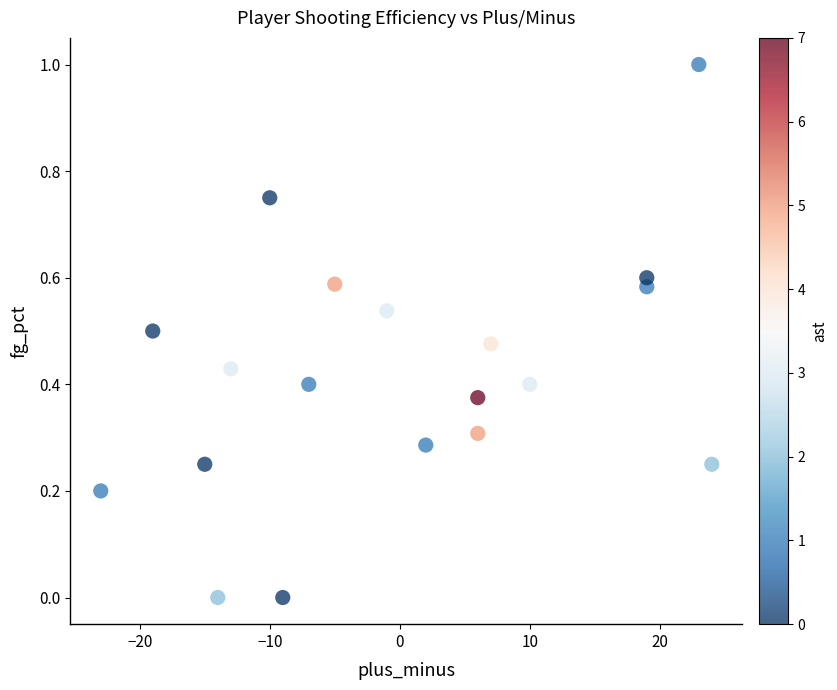

What is the range of Y values (max minus min)?

1.0